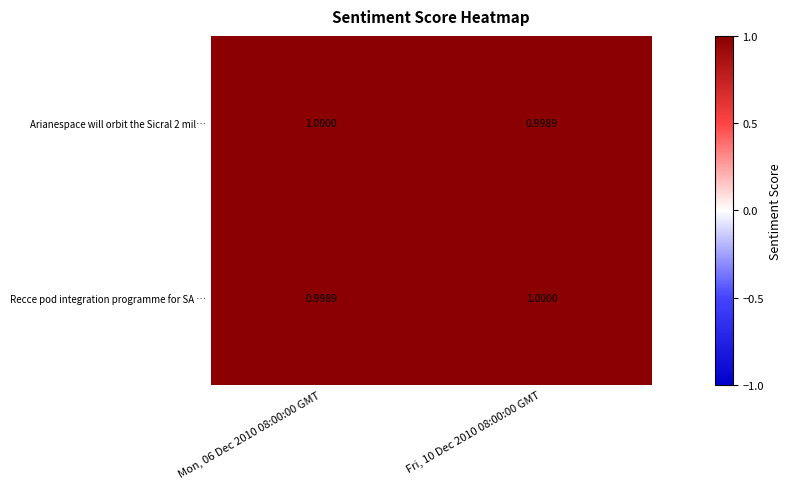

Is the value of Recce pod integration programme for SA … at Fri, 10 Dec 2010 08:00:00 GMT greater than the value of Arianespace will orbit the Sicral 2 mil… at Fri, 10 Dec 2010 08:00:00 GMT?

Yes